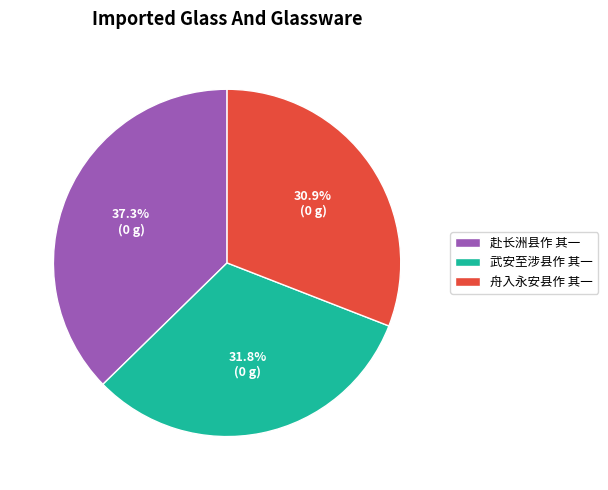

Between 赴长洲县作 其一 and 舟入永安县作 其一, which is larger?

赴长洲县作 其一